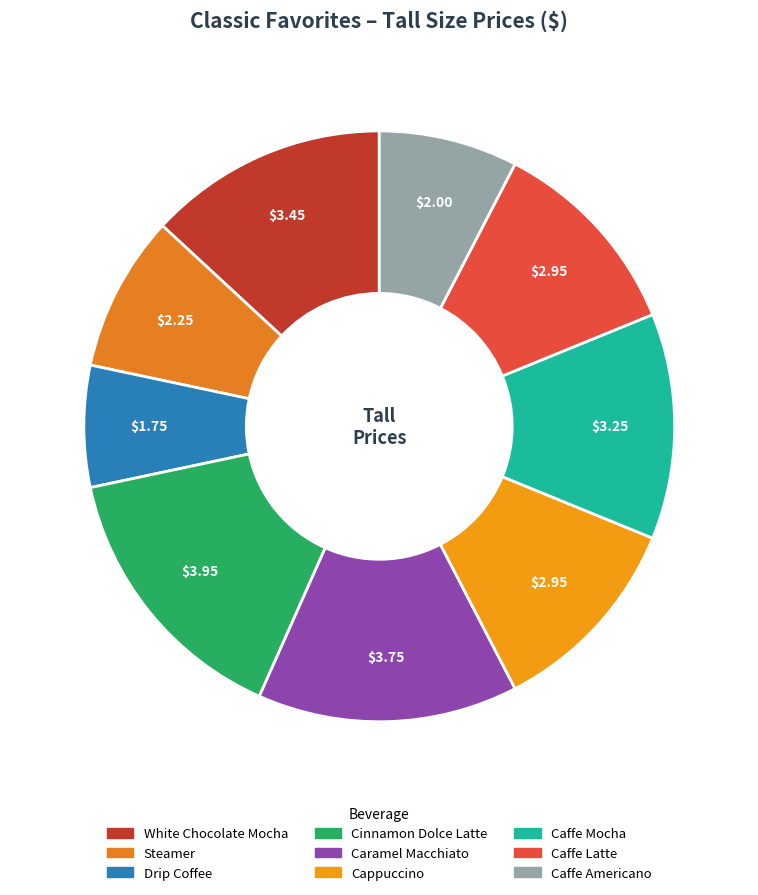

Count the number of slices in the pie.

9